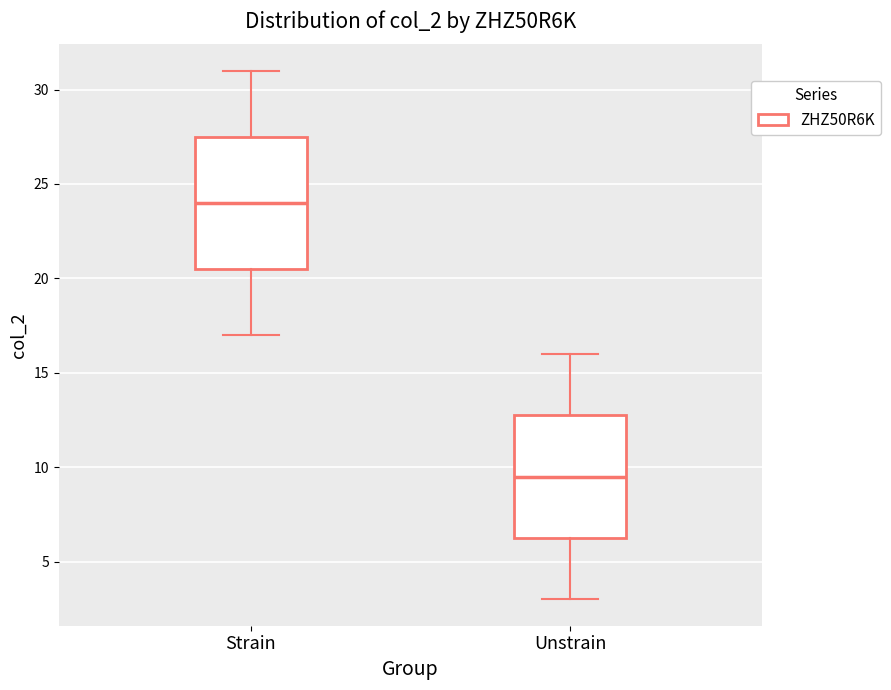

Reading left to right, read every box against the y-axis: the position of its median line, the range the box covers, and the ends of its whiskers. The values are not printed on the chart, so give them approximately, as read against the axis.

Strain: median 24.0, box 20.5 to 27.5, whiskers 17.0 to 31.0
Unstrain: median 9.5, box 6.5 to 13.0, whiskers 3.0 to 16.0